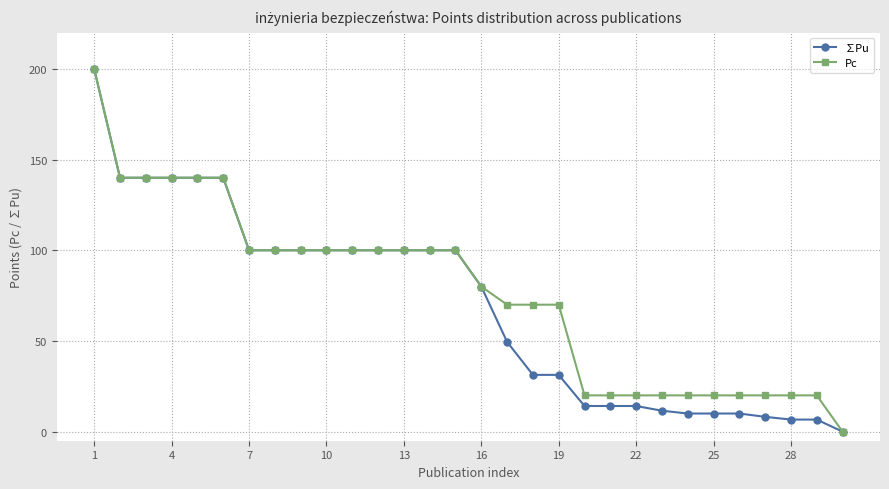

What is the average value of the ∑Pu series?

69.9